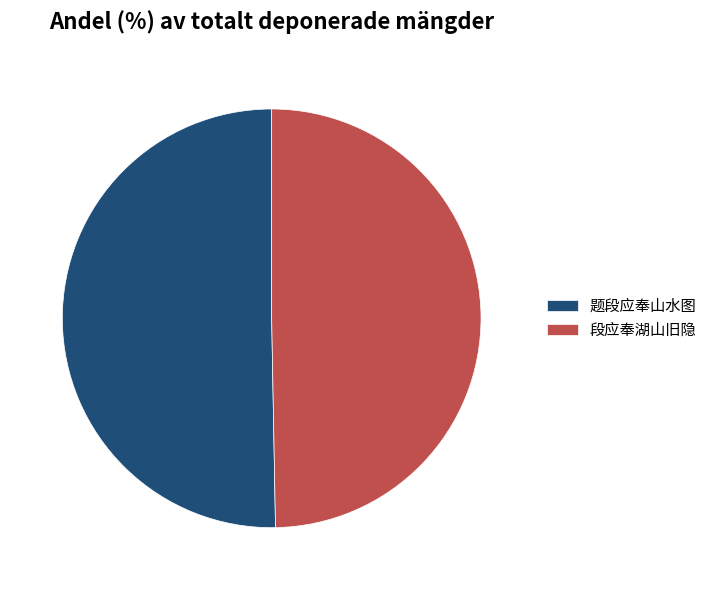

Approximately how many times larger is the value at 段应奉湖山旧隐 compared to 题段应奉山水图?

1.0